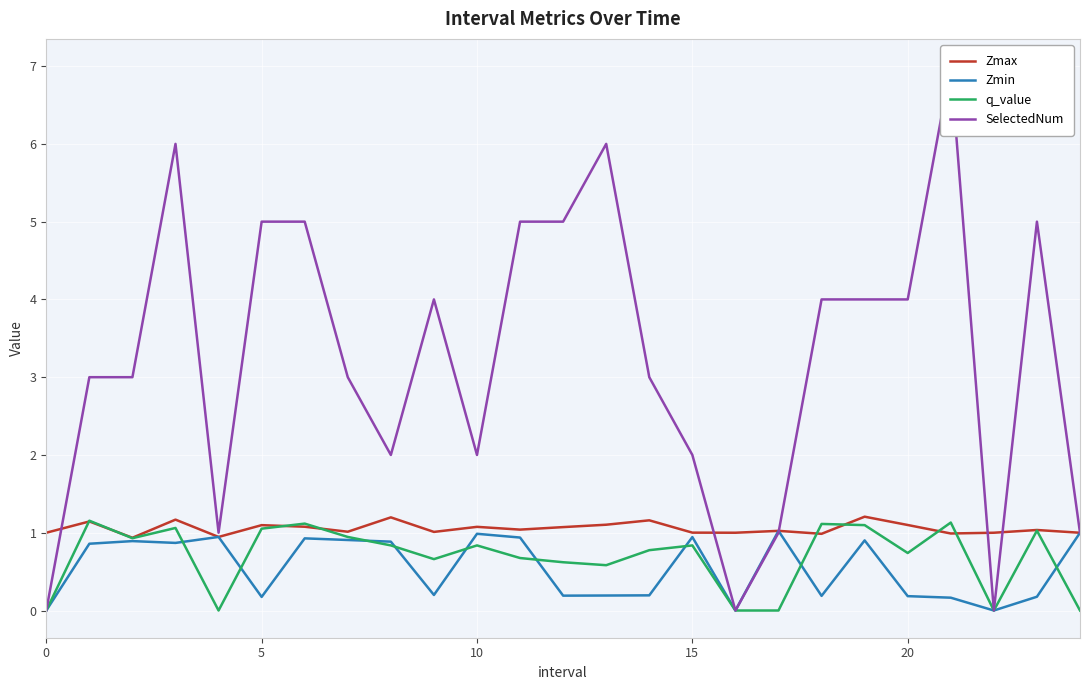

What is the difference between the maximum and minimum values in the SelectedNum series?

7.0